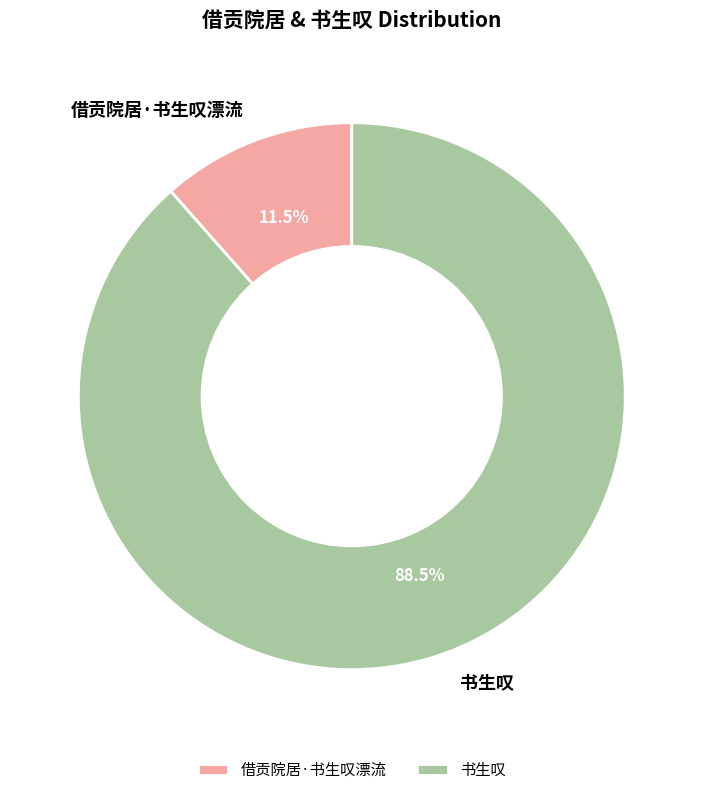

Is there any slice that represents more than half of the pie?

Yes